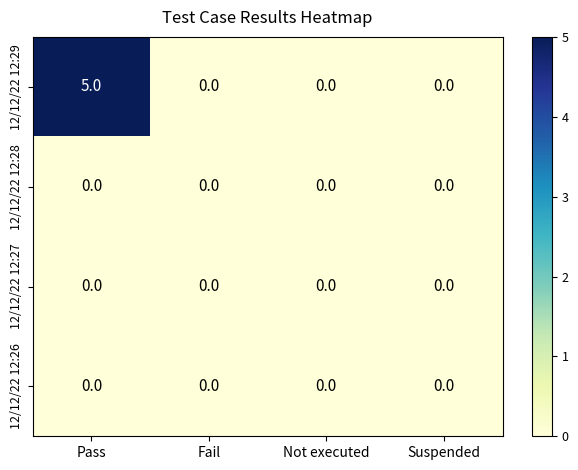

What is the difference between the maximum and second lowest values in the 12/12/22 12:29 series?

5